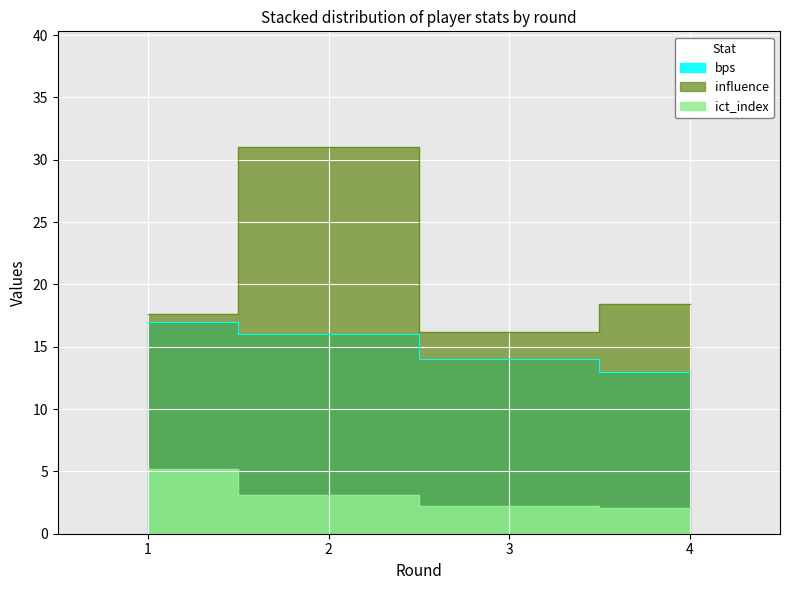

True or false: influence has a value of 17.6 at 1.

True